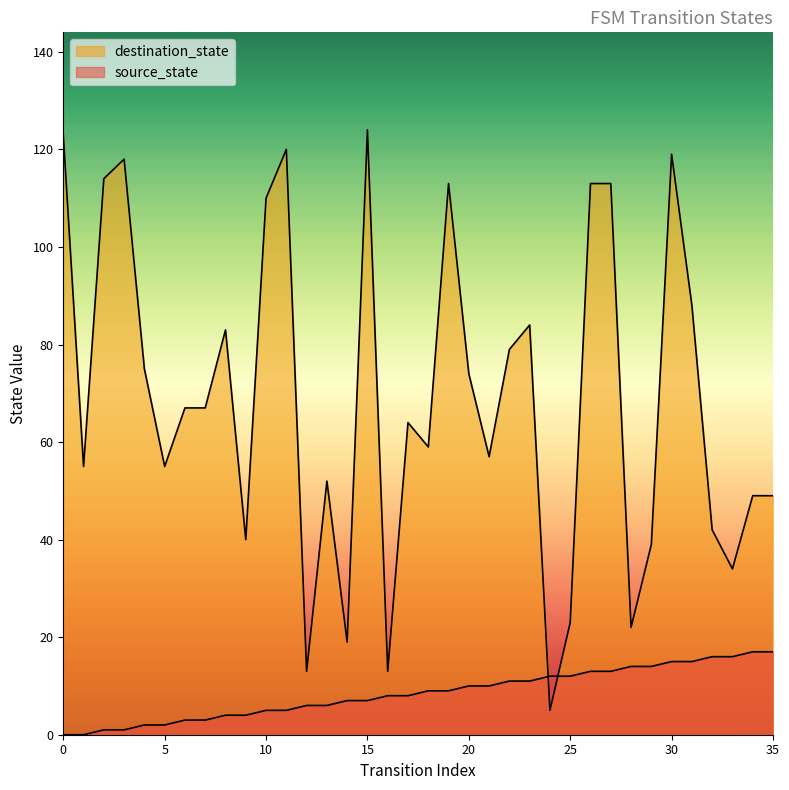

True or false: source_state and destination_state cross at least once.

True